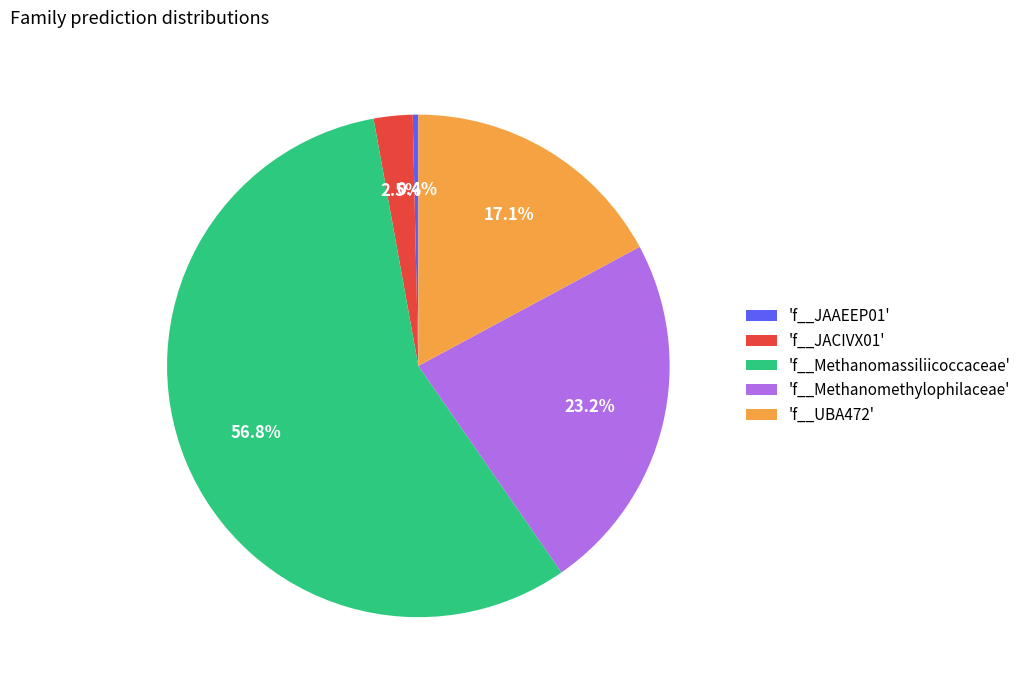

What is the smallest slice in the pie chart?

'f__JAAEEP01'